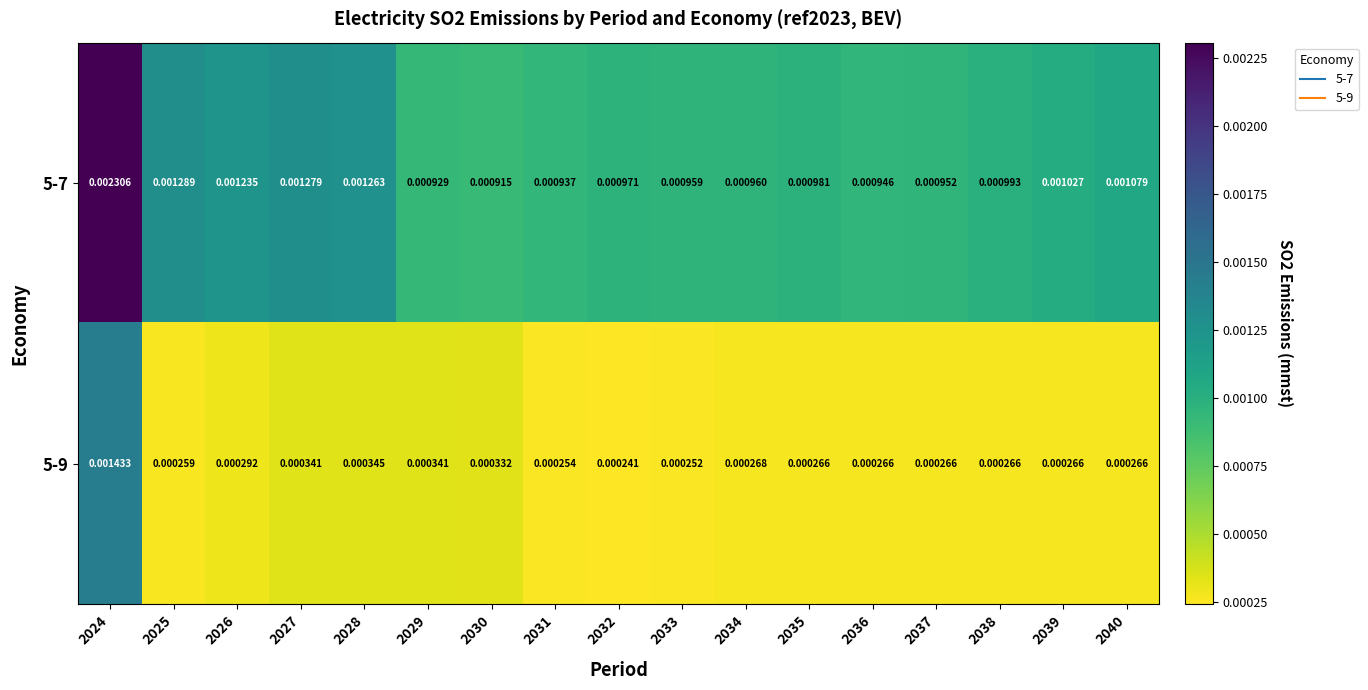

Which series has the largest total across all categories?

5-7